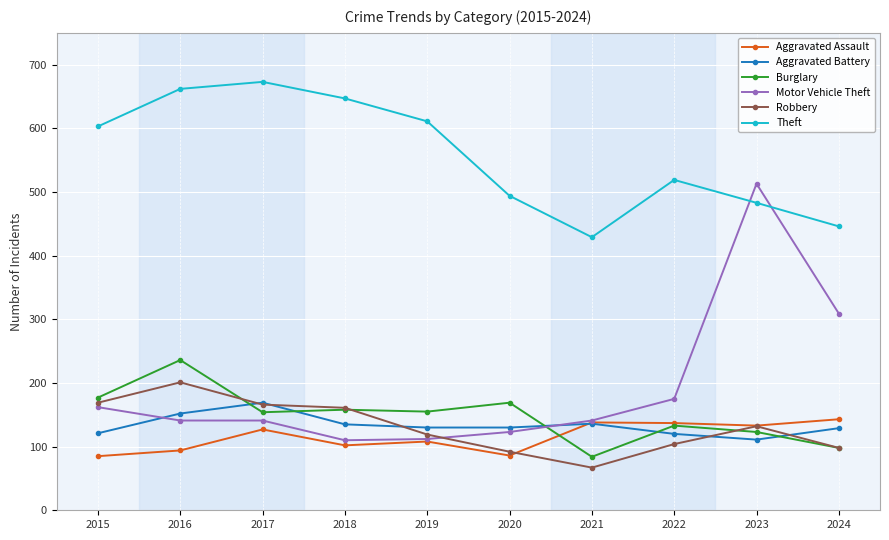

Does the chart display data point markers on the line(s)?

Yes